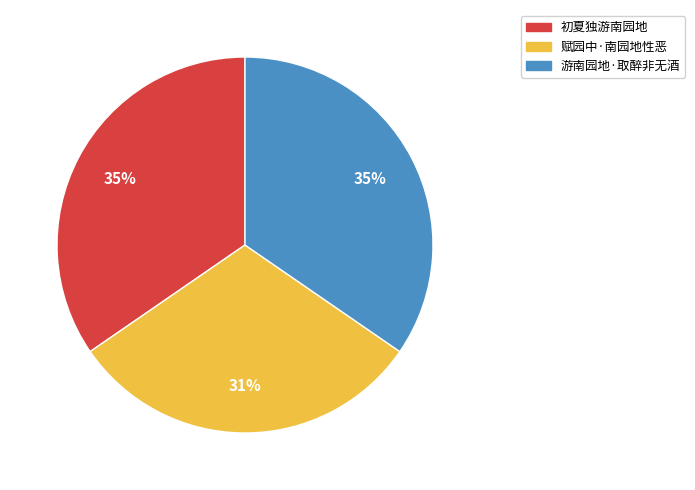

To the nearest percent, what is the average slice percentage?

33%